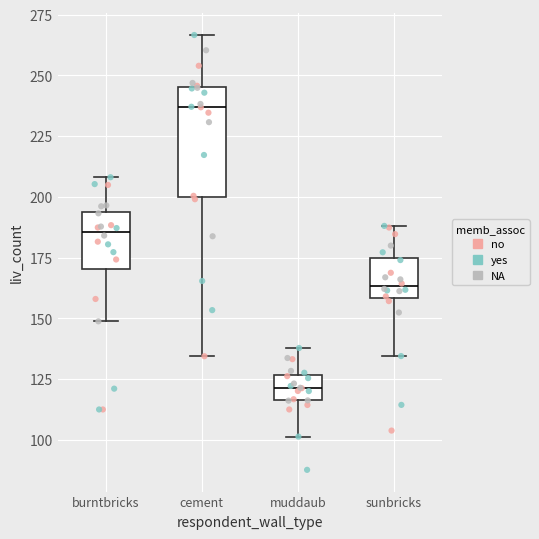

Which box has the highest median line?

cement